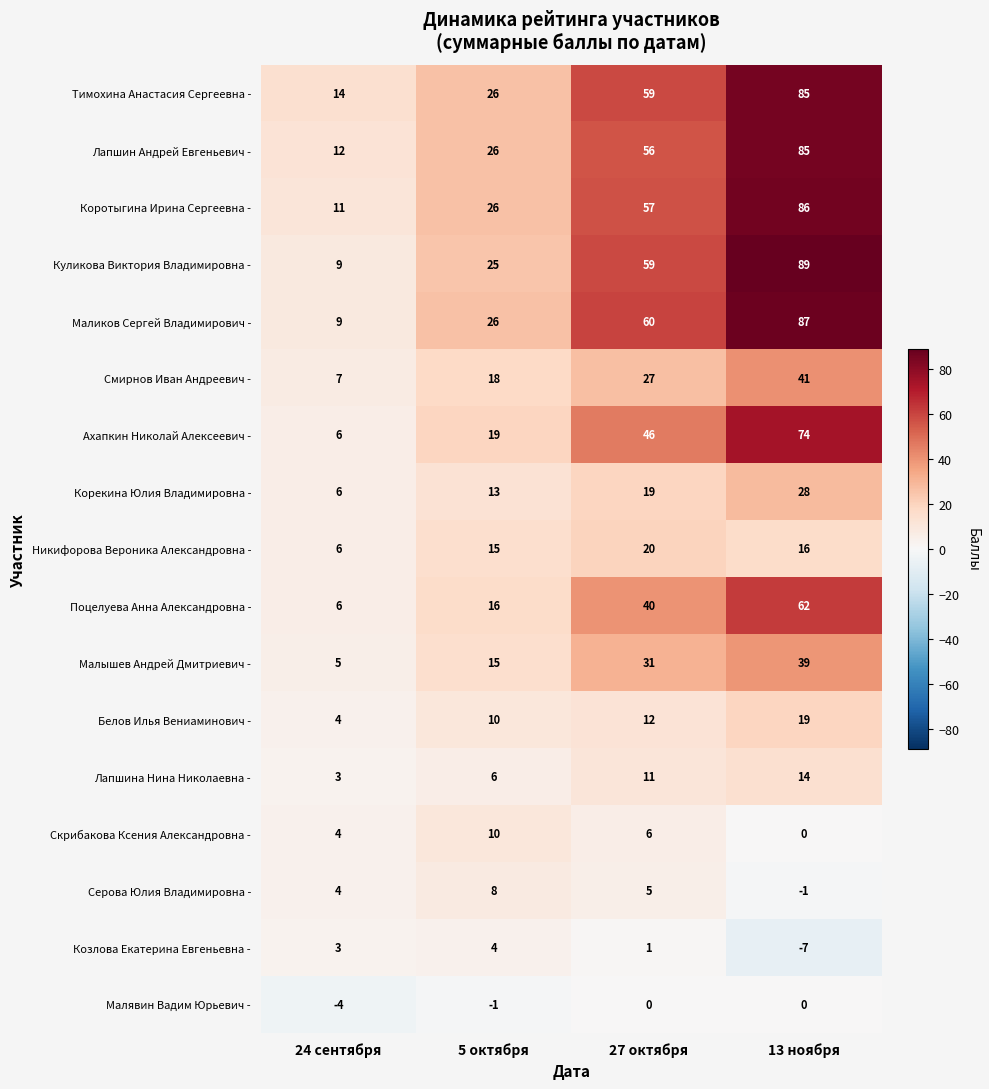

Which series has the largest total across all categories?

Тимохина Анастасия Сергеевна -